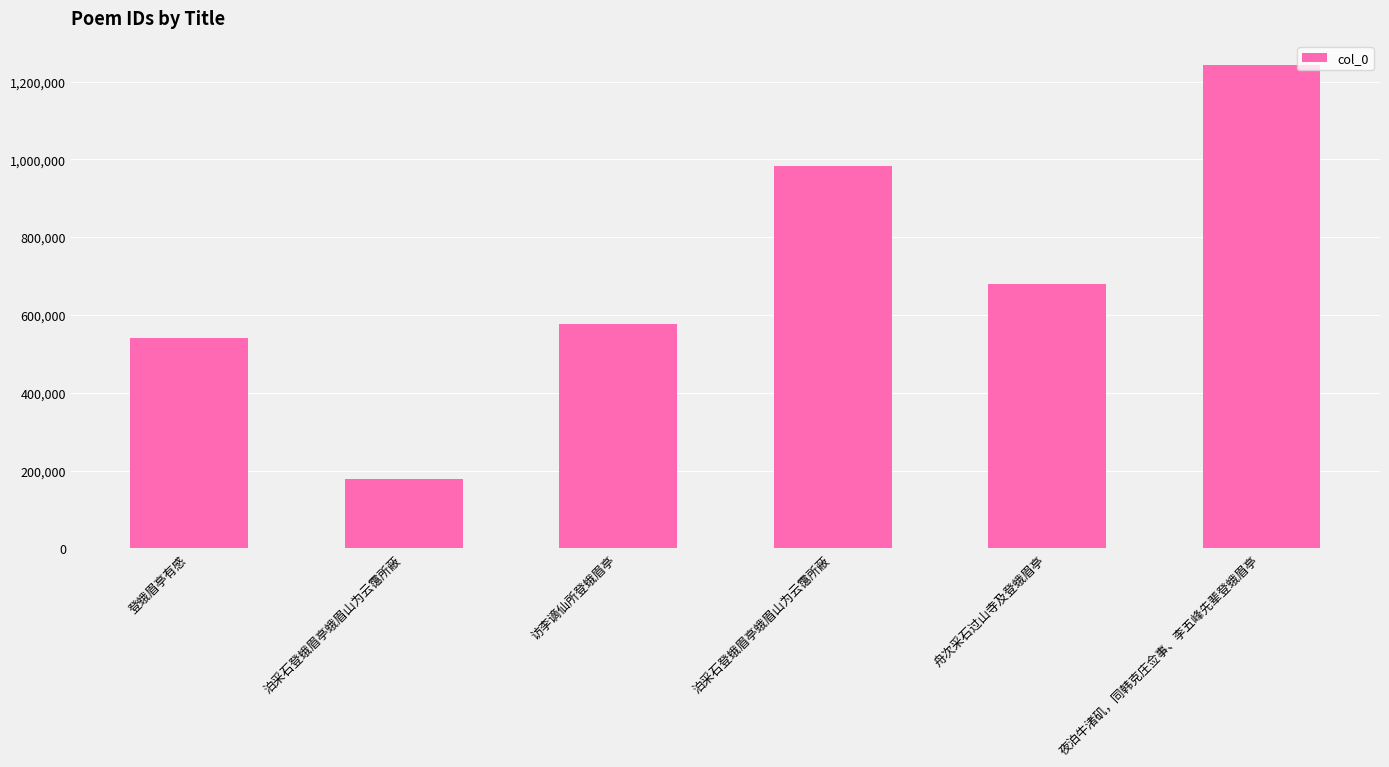

Are the bars horizontal?

No